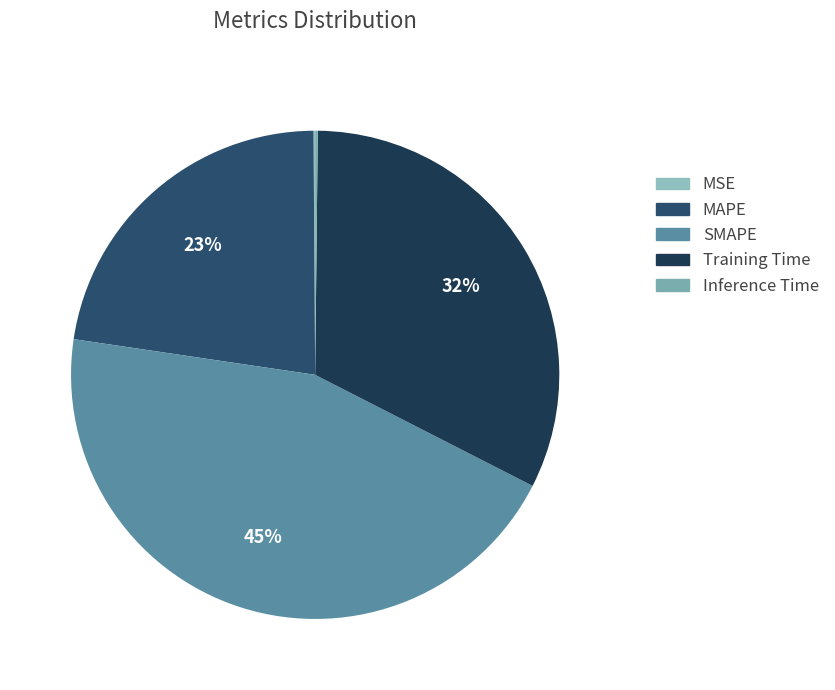

To the nearest percent, what is the combined percentage of MAPE and Training Time?

55%